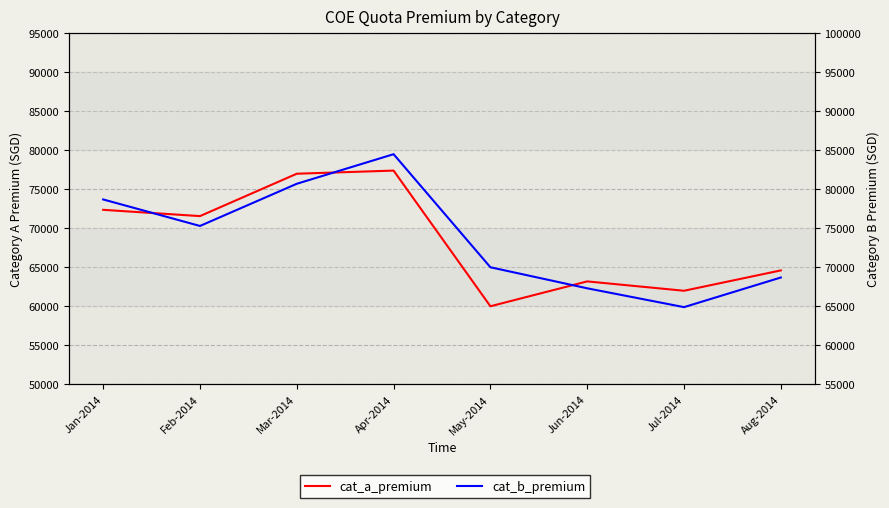

Does the chart display data point markers on the line(s)?

No